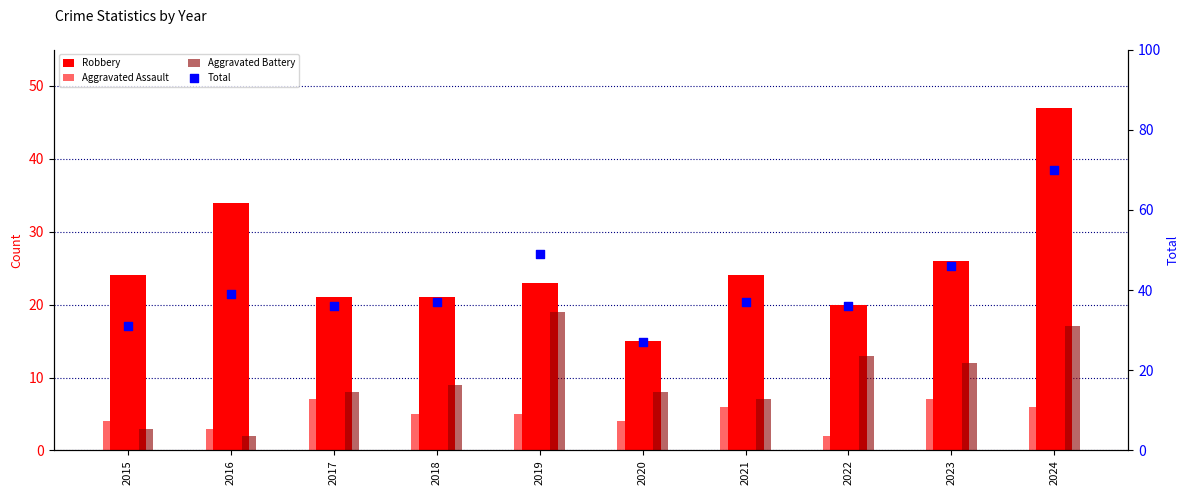

Which series contains the highest Y value?

Total